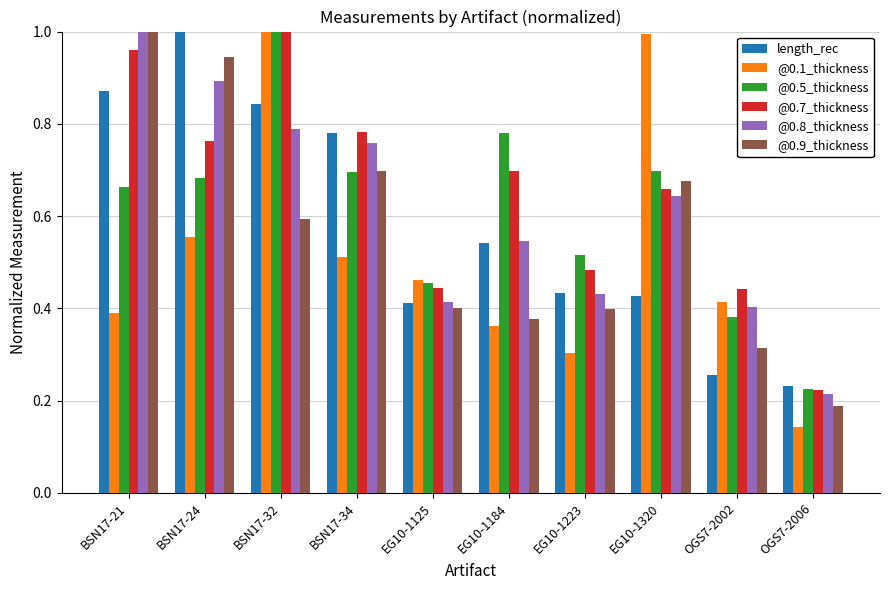

Between BSN17-34 and EG10-1223, which series saw the biggest shift?

length_rec